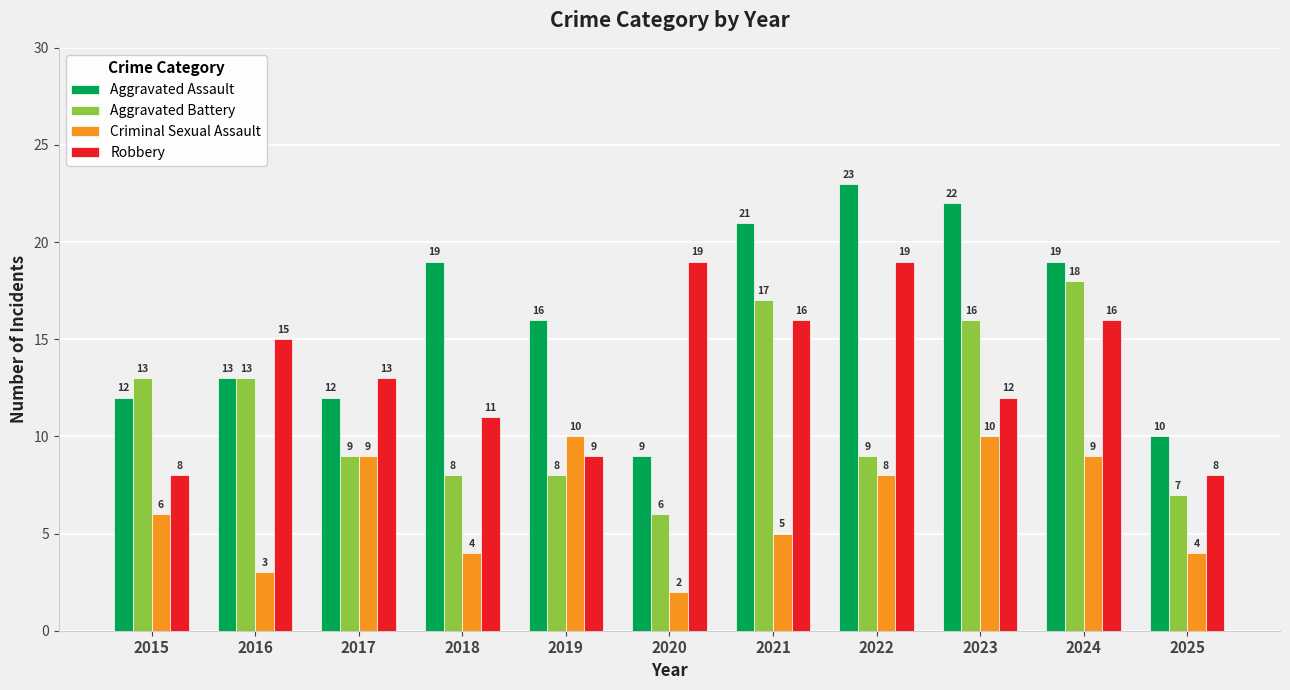

Reading right to left, list all the values displayed in this chart.

Aggravated Assault: 10	19	22	23	21	9	16	19	12	13	12
Aggravated Battery: 7	18	16	9	17	6	8	8	9	13	13
Criminal Sexual Assault: 4	9	10	8	5	2	10	4	9	3	6
Robbery: 8	16	12	19	16	19	9	11	13	15	8